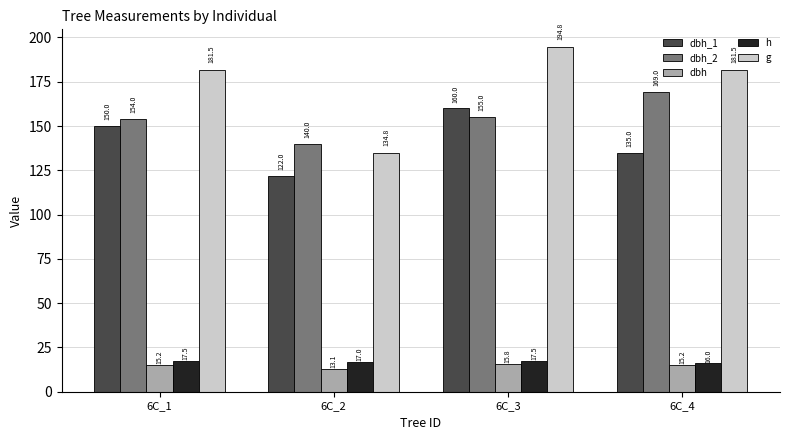

Which series changed the most between 6C_2 and 6C_3?

g